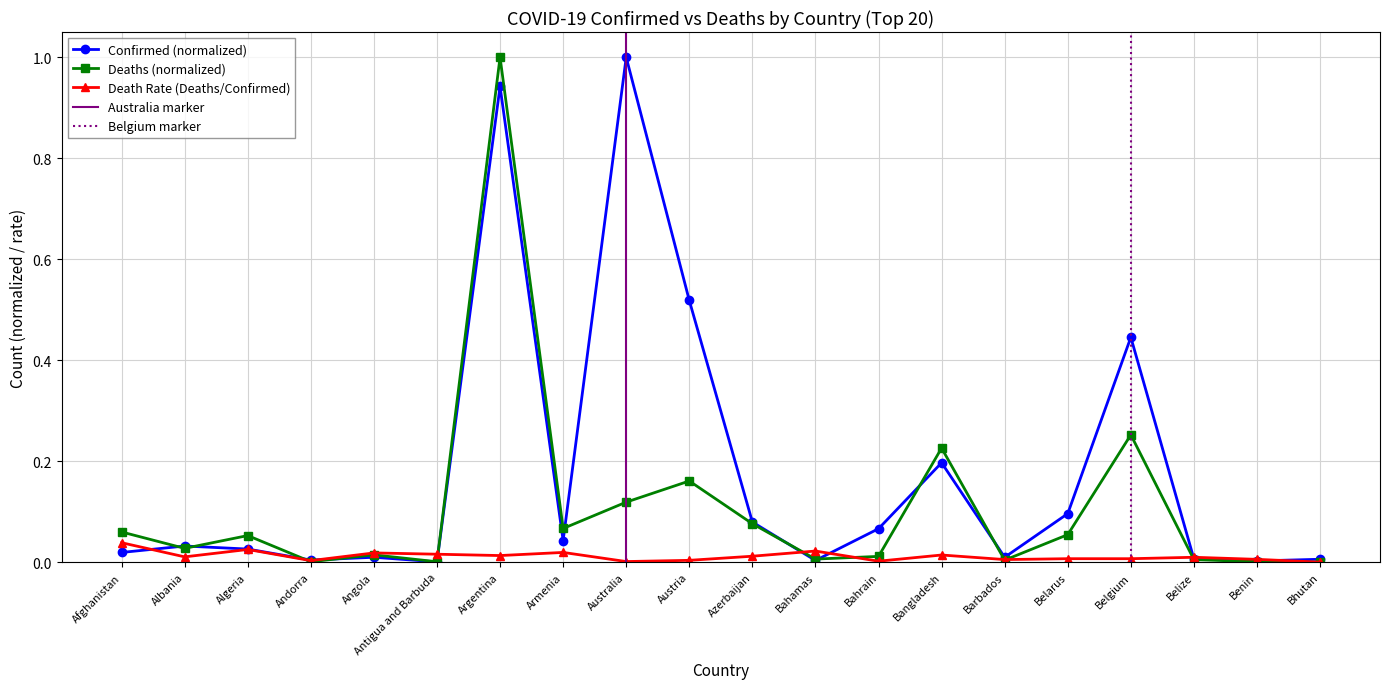

The value of Death Rate (Deaths/Confirmed) at Belize is 0.0. True or false?

True